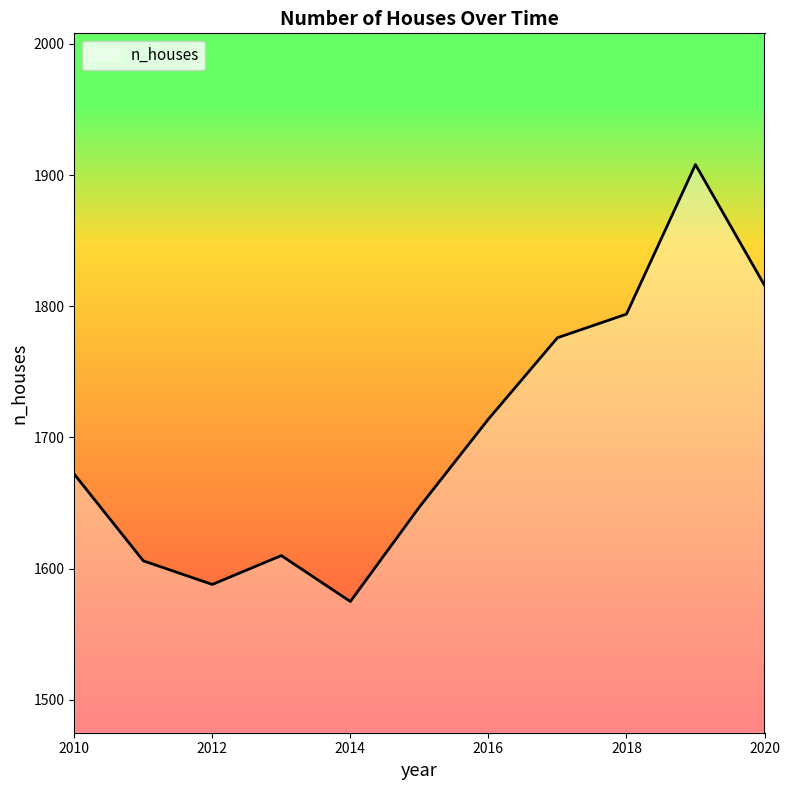

Reading left to right, extract all data points from this chart.

1672	1606	1588	1610	1575	1647	1714	1776	1794	1908	1816